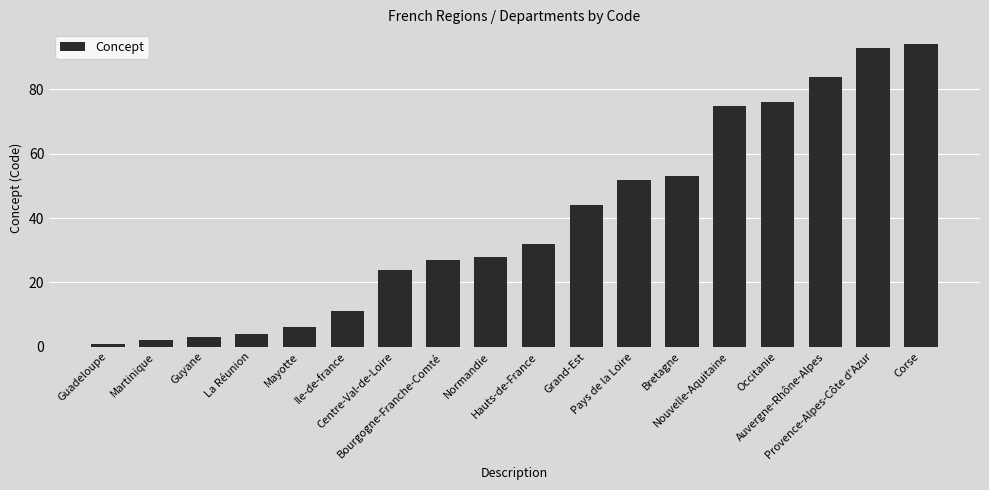

Reading left to right, extract all data points from this chart.

1	2	3	4	6	11	24	27	28	32	44	52	53	75	76	84	93	94